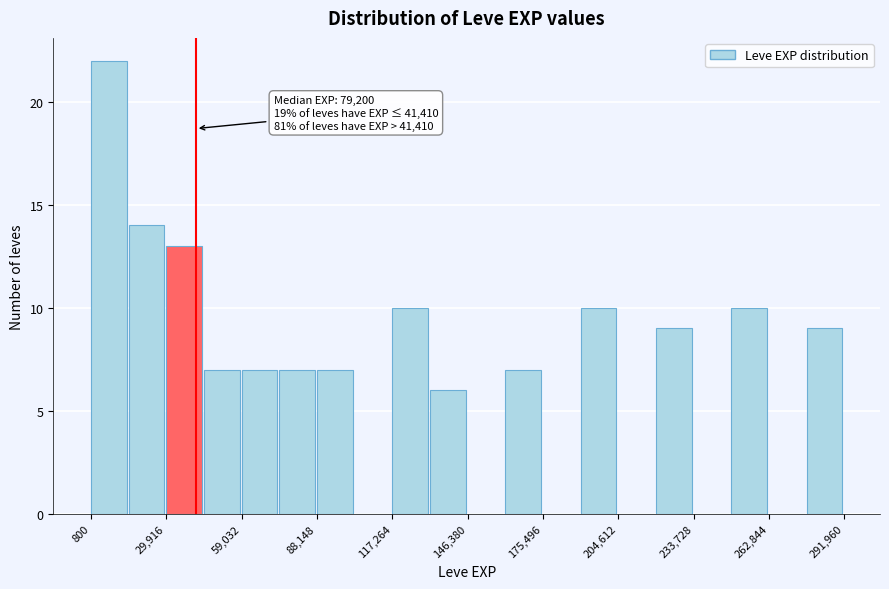

Around what value on the x-axis is the tallest bar? Give the approximate position of its centre, as read against the axis.

10000